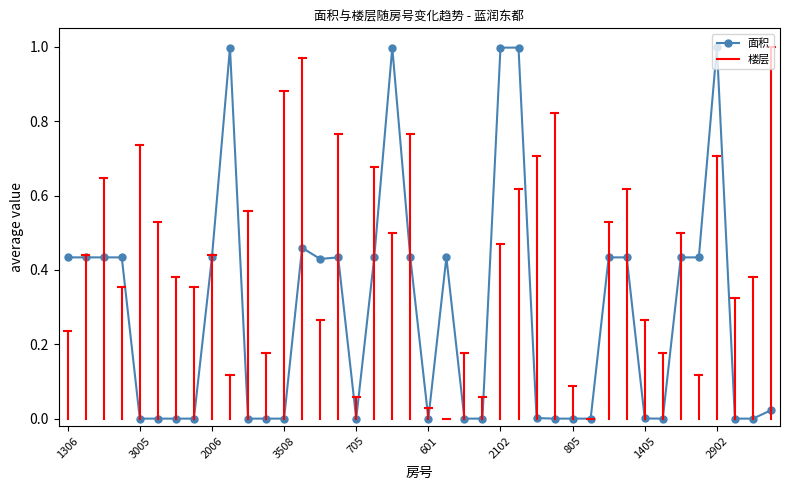

Is this an area chart (filled region under the line)?

No